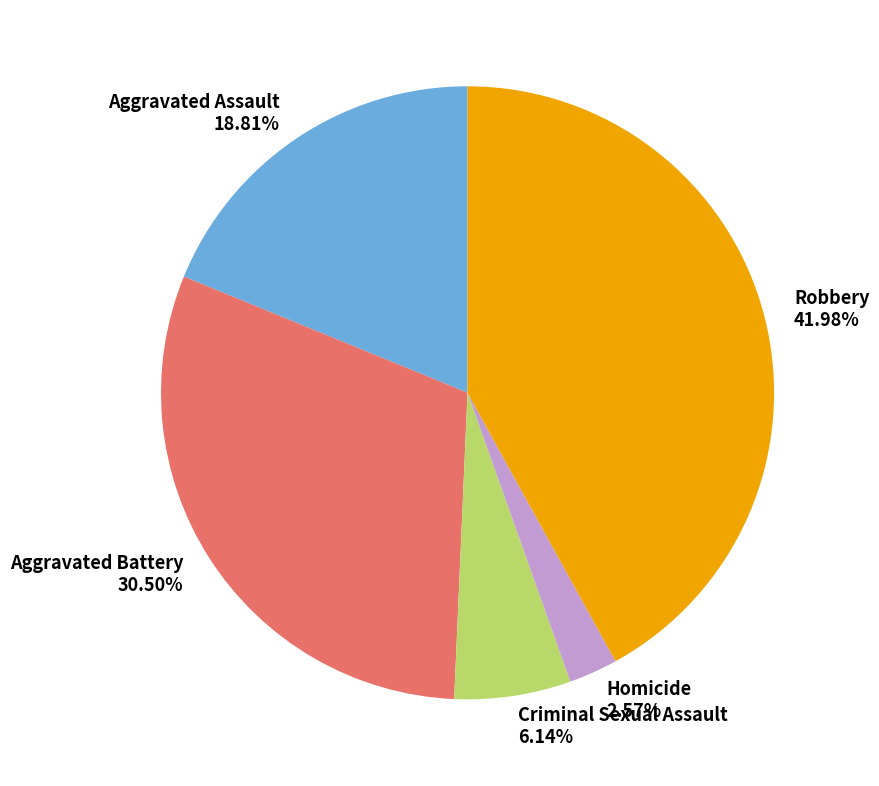

Which slice is the largest?

Robbery